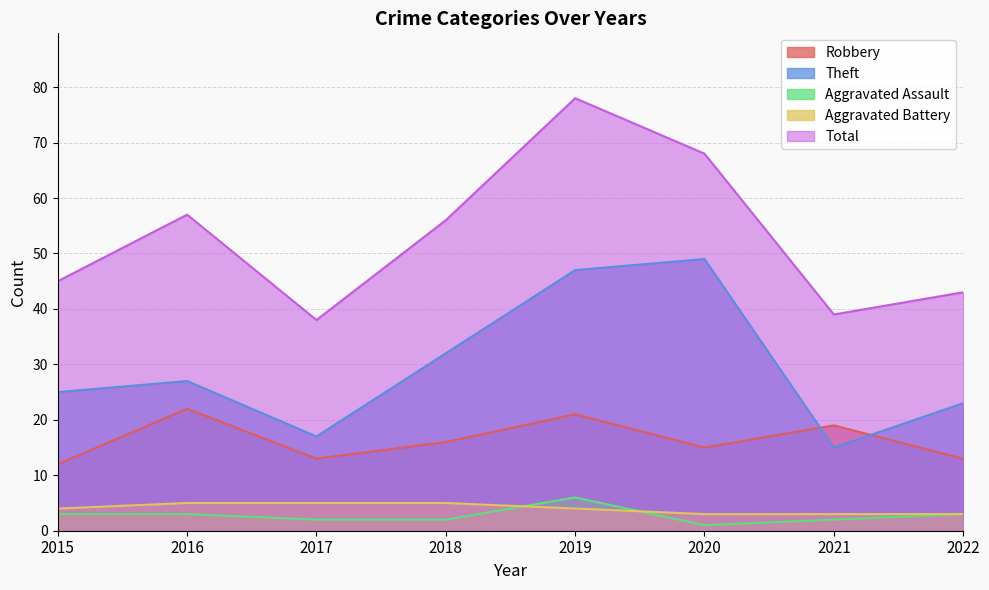

Which series has the widest spread of values?

Total